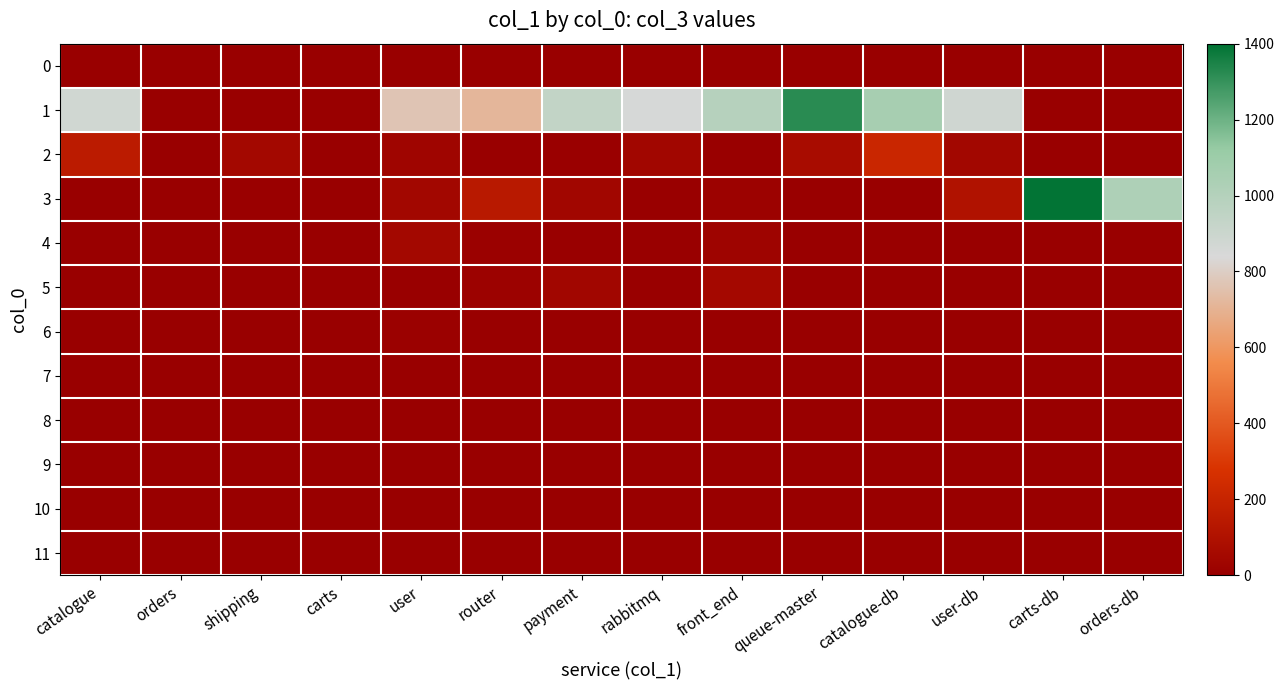

At which category is the sum across all series the highest?

queue-master